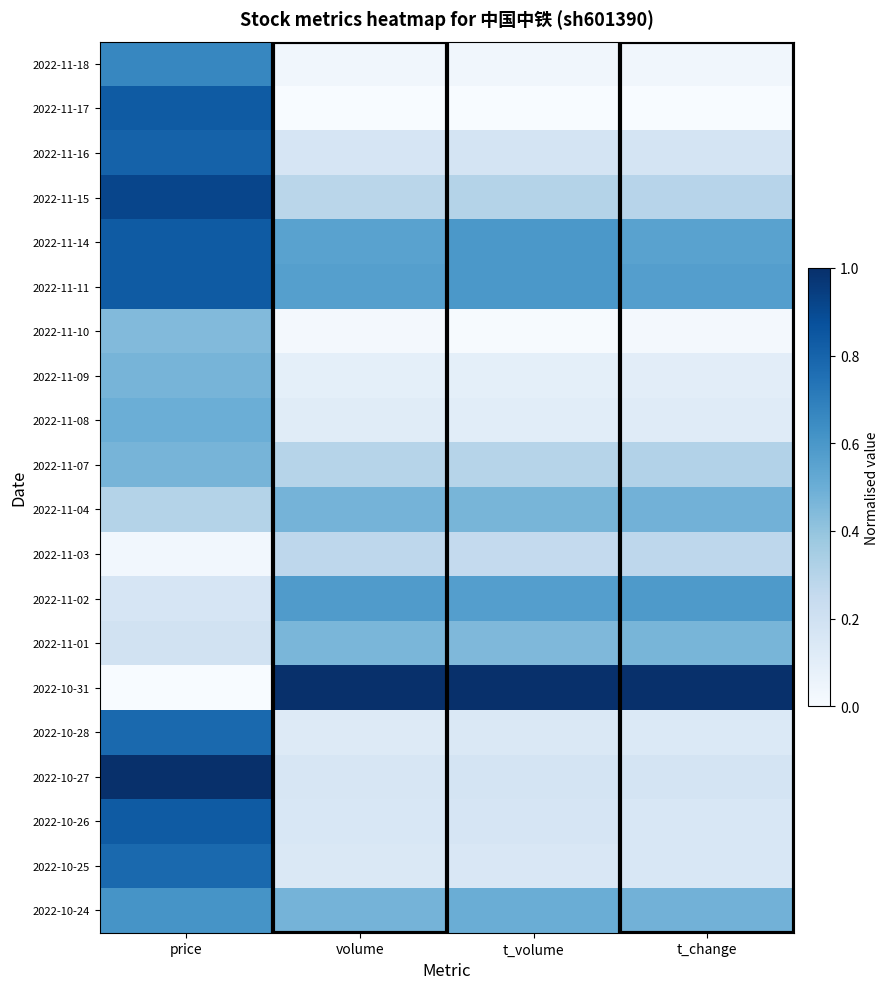

Between t_change and t_volume, which is larger?

t_change